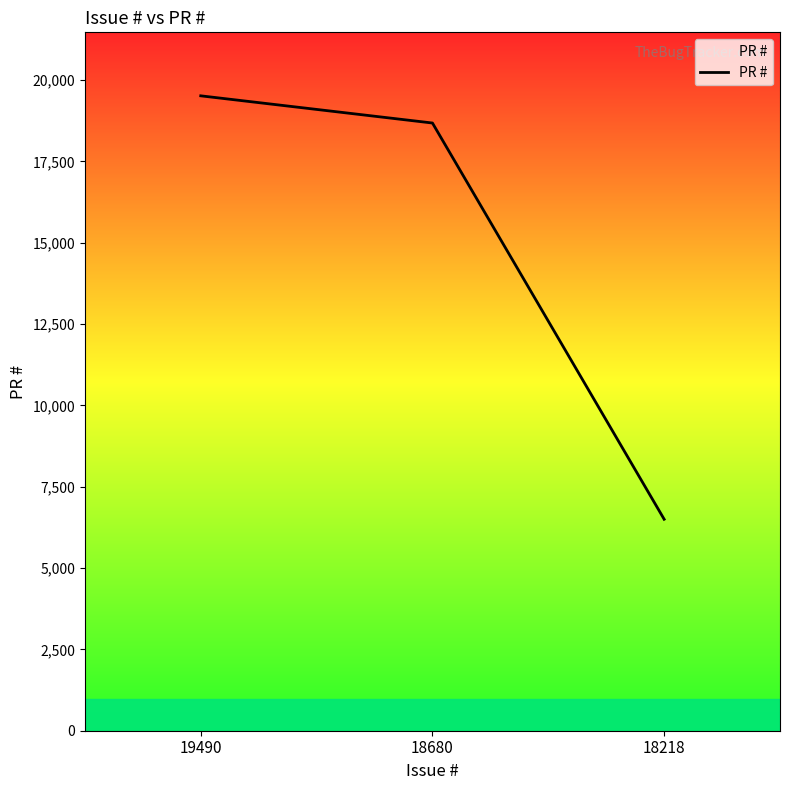

What is the difference between the maximum and minimum values?

13017